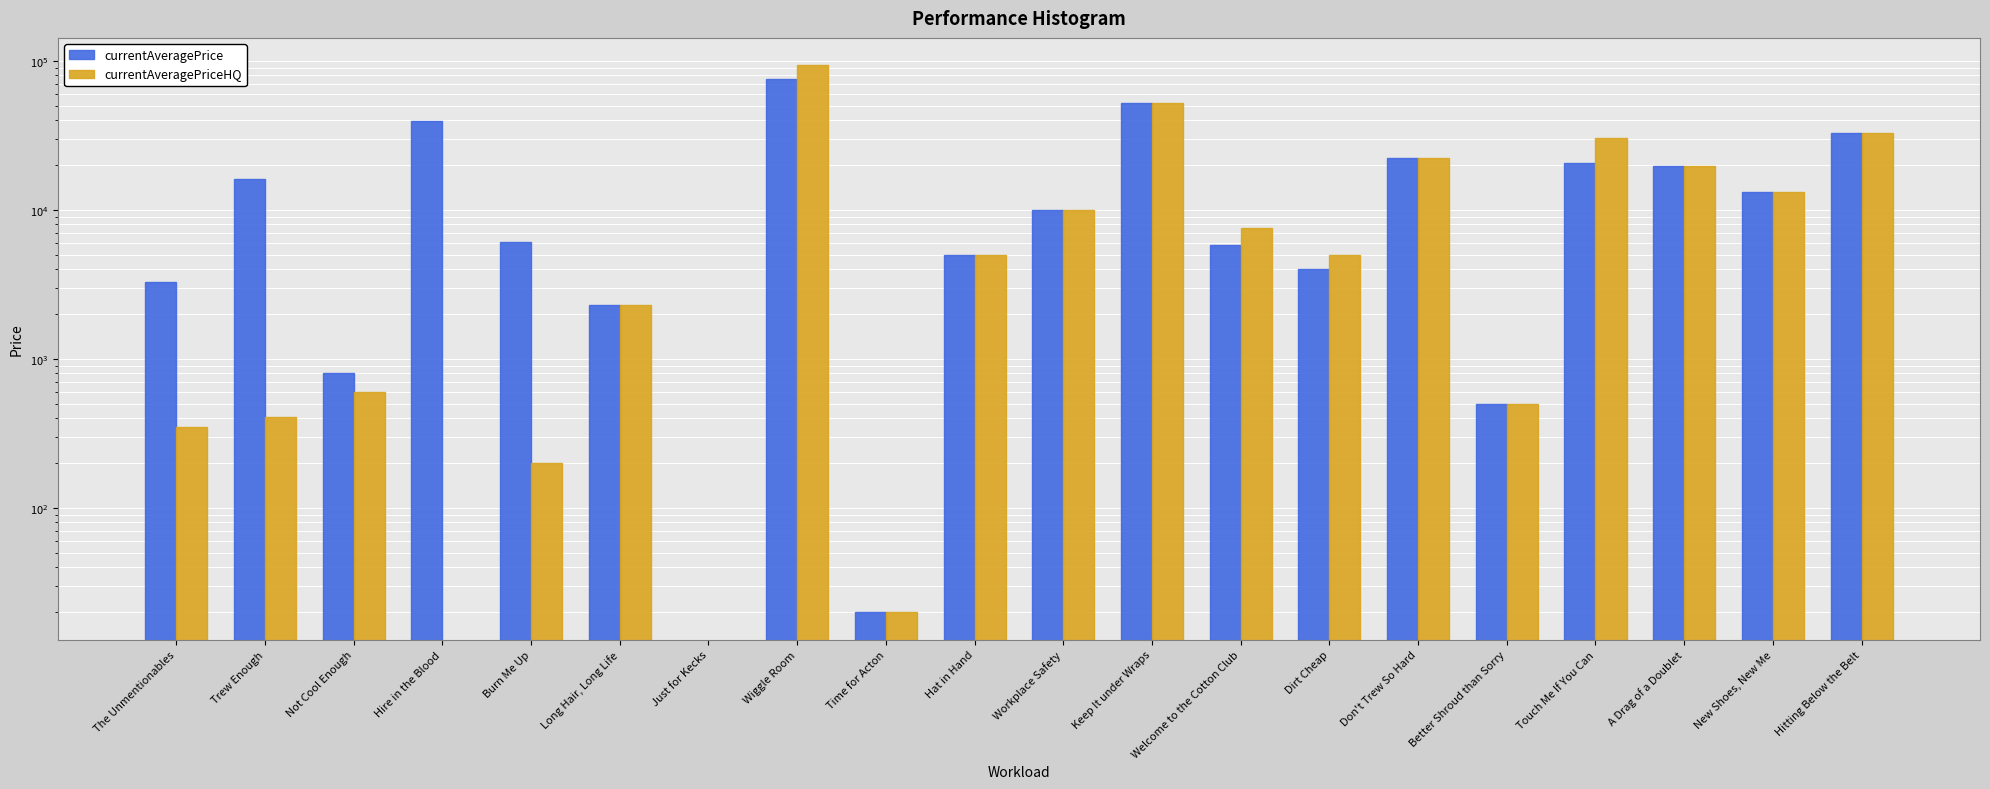

At Keep It under Wraps, list the series in order from largest to smallest.

currentAveragePrice, currentAveragePriceHQ